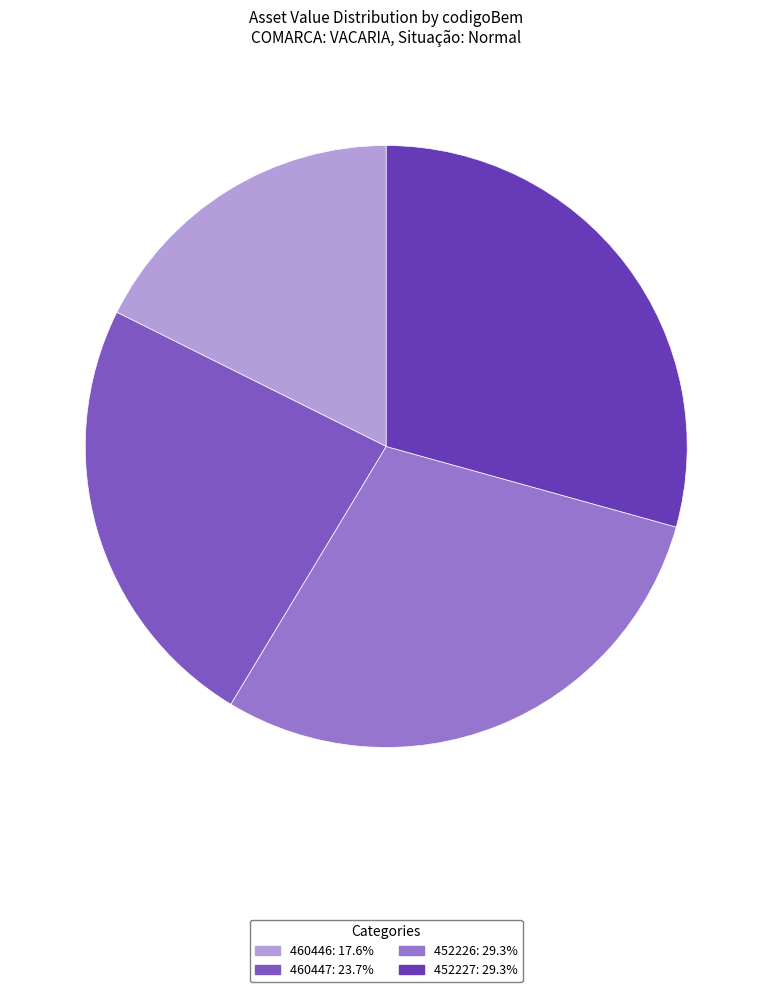

Count the number of slices in the pie.

4